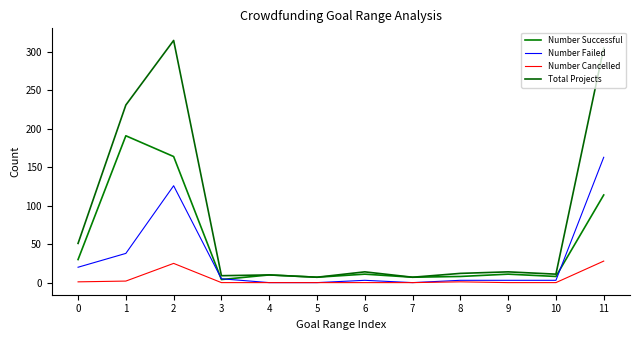

At which category is the sum across all series the highest?

2